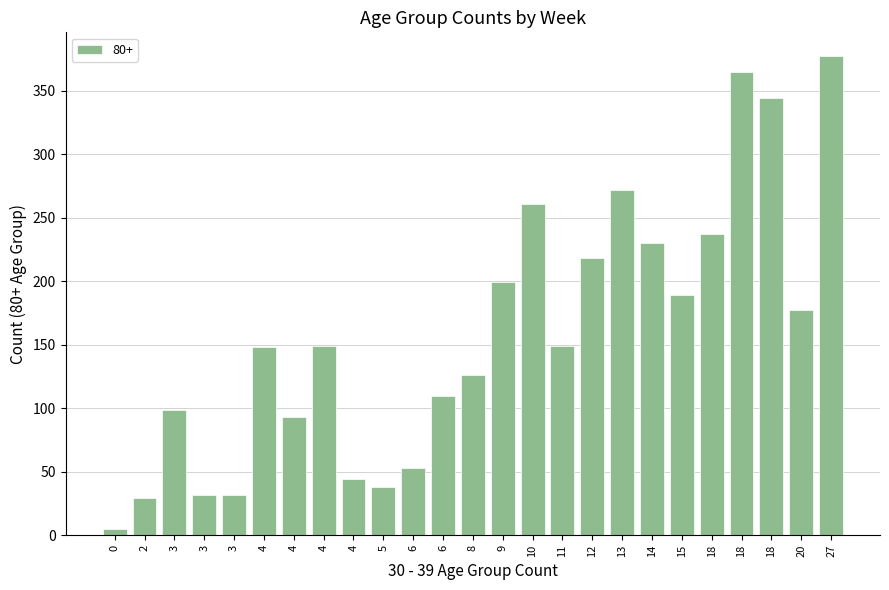

Does the chart contain any negative values?

No